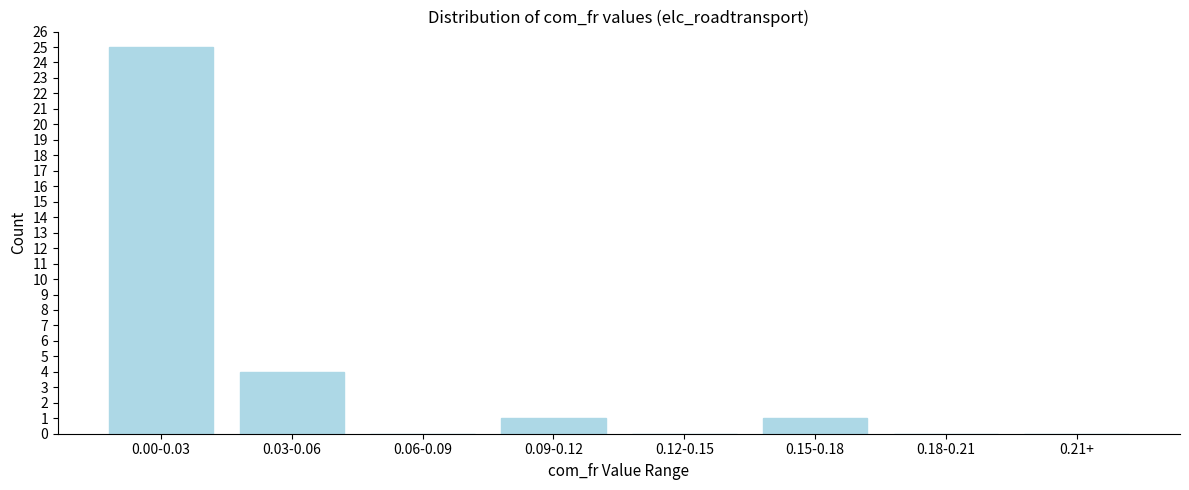

Reading left to right, transcribe all the data shown in this chart.

0.00-0.03=25	0.03-0.06=4	0.06-0.09=0	0.09-0.12=1	0.12-0.15=0	0.15-0.18=1	0.18-0.21=0	0.21+=0